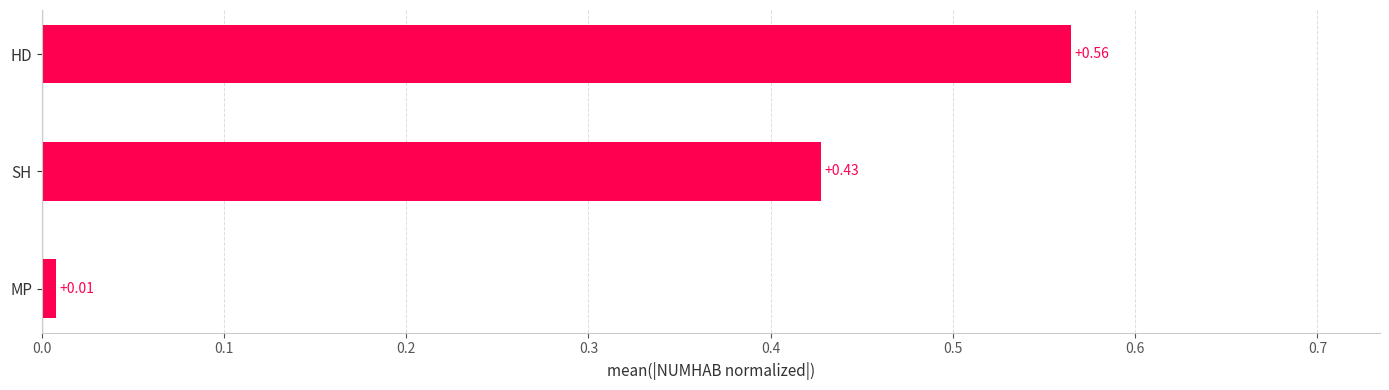

List the labels in order of value, smallest first.

MP, SH, HD